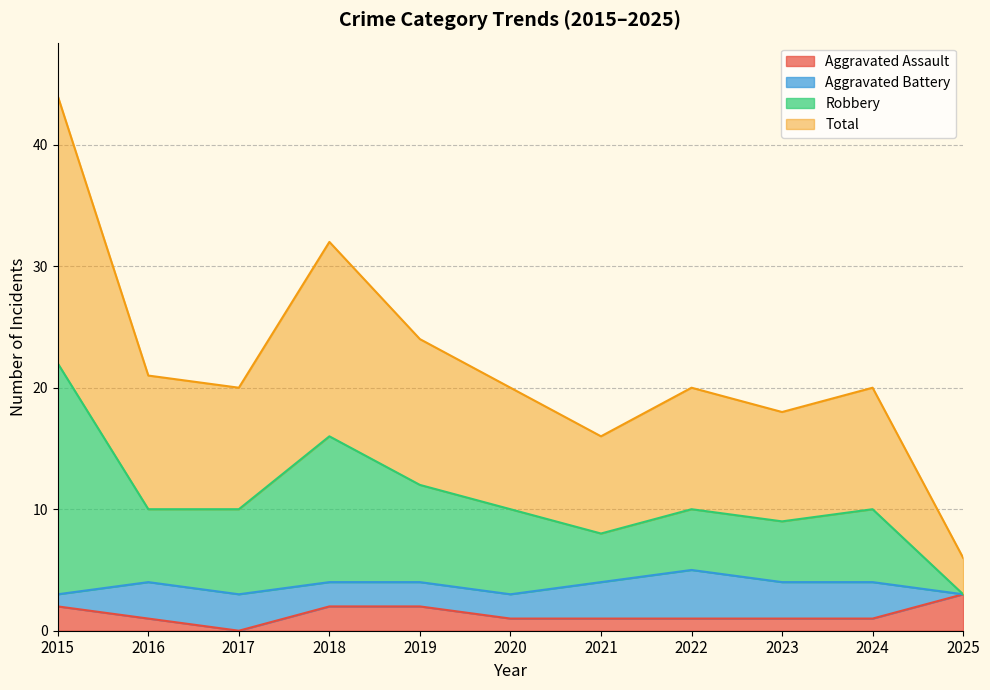

What is the value of the Robbery point at the 7th from the left?

8